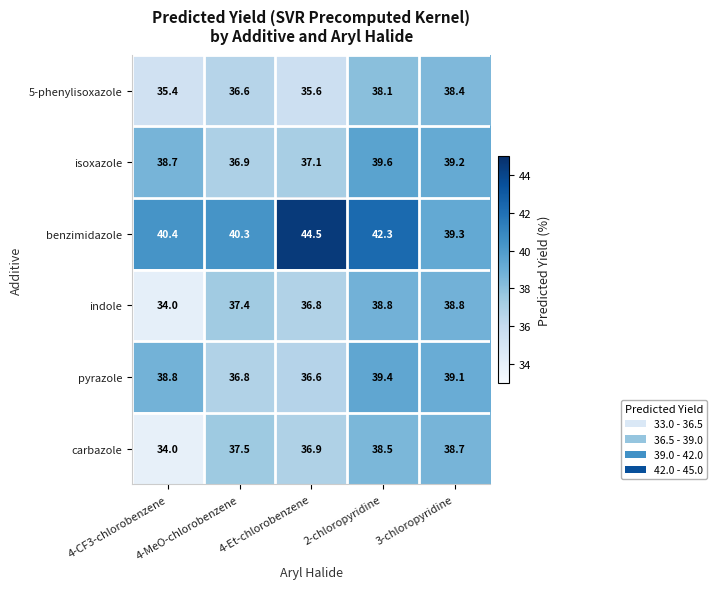

What is the difference between the second highest and minimum values in the carbazole series?

4.5